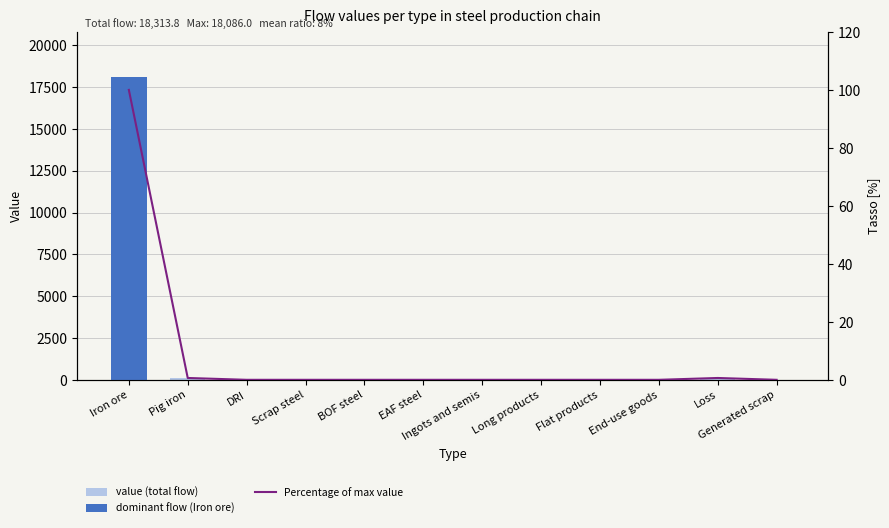

At which label does Percentage of max value reach its peak?

Iron ore